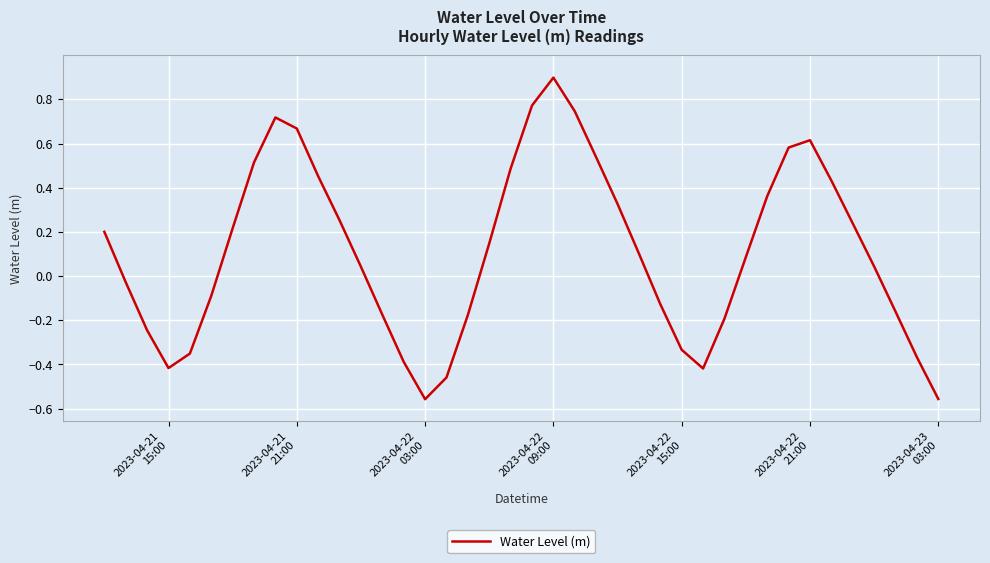

What is the difference between the maximum and minimum values?

1.5